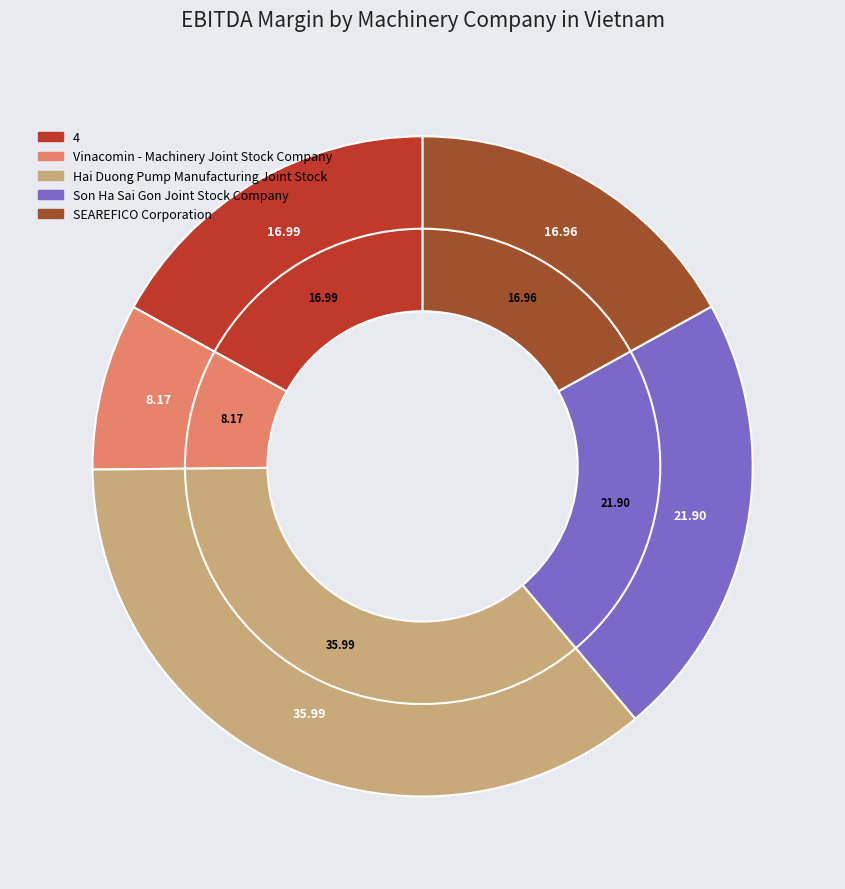

Does Vinacomin - Machinery Joint Stock Company represent more than half of the total?

No